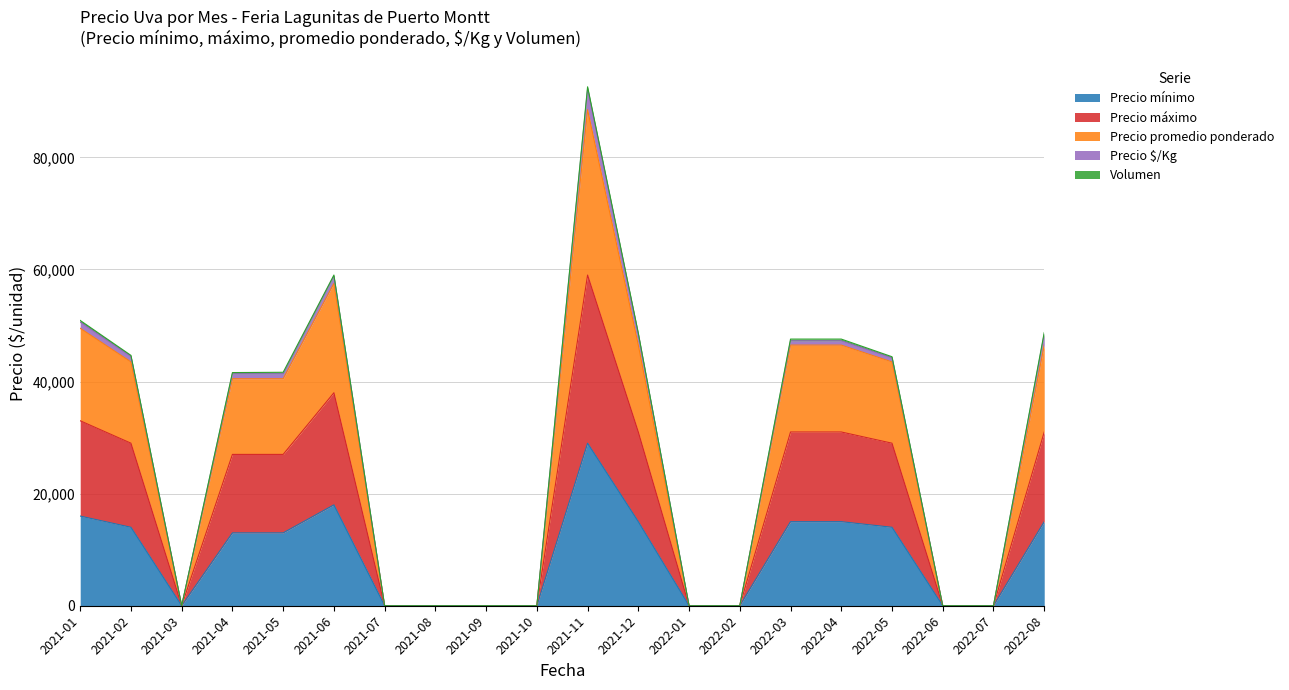

At which label does Precio mínimo reach its peak?

2021-11